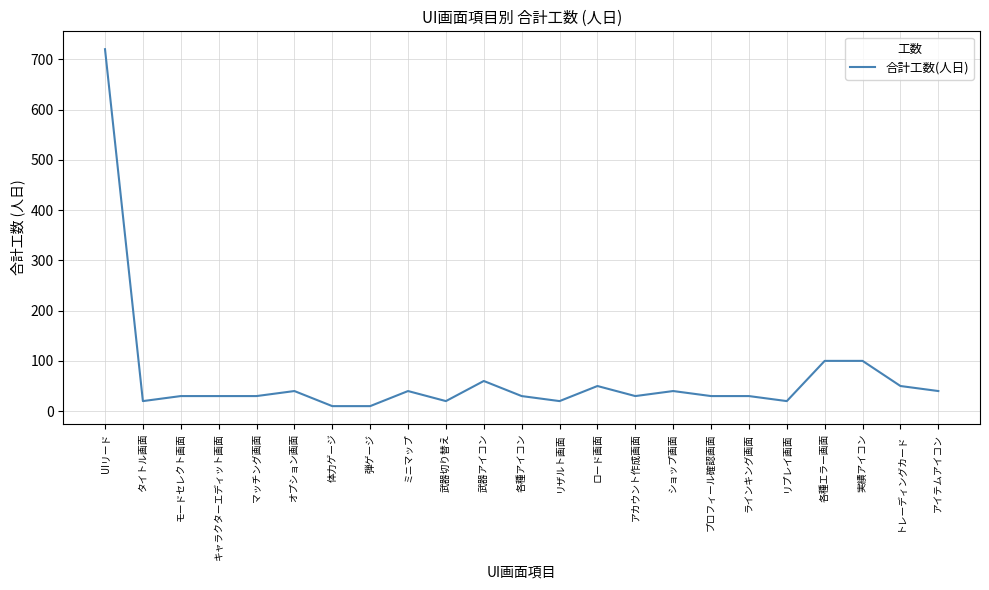

What is the difference between the values at モードセレクト画面 and ロード画面?

20